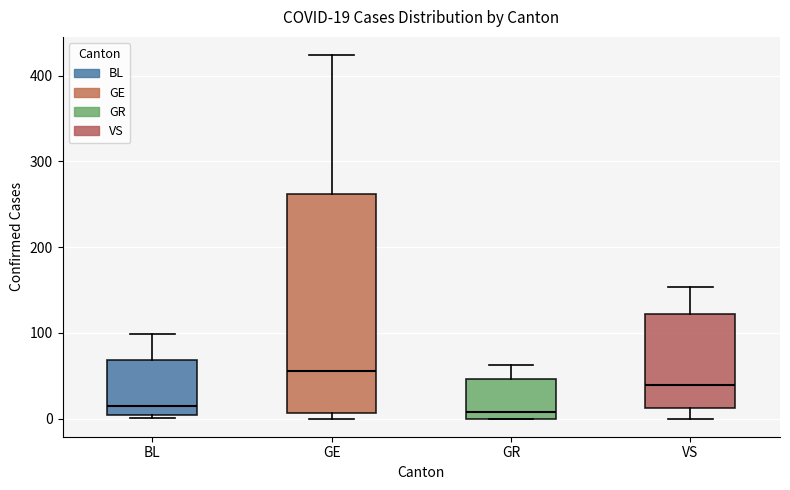

Which box's median line is the highest?

GE